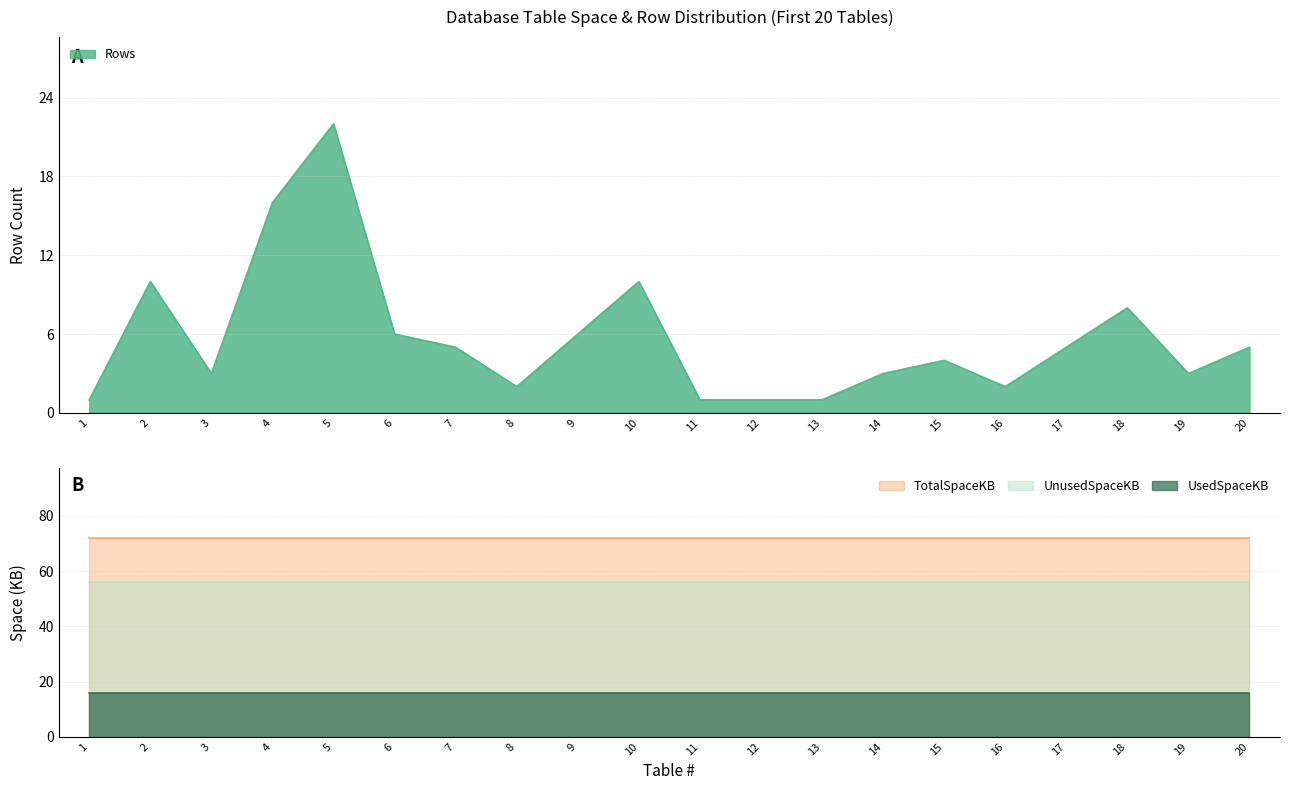

The Rows series shows 1 at 3. True or false?

False